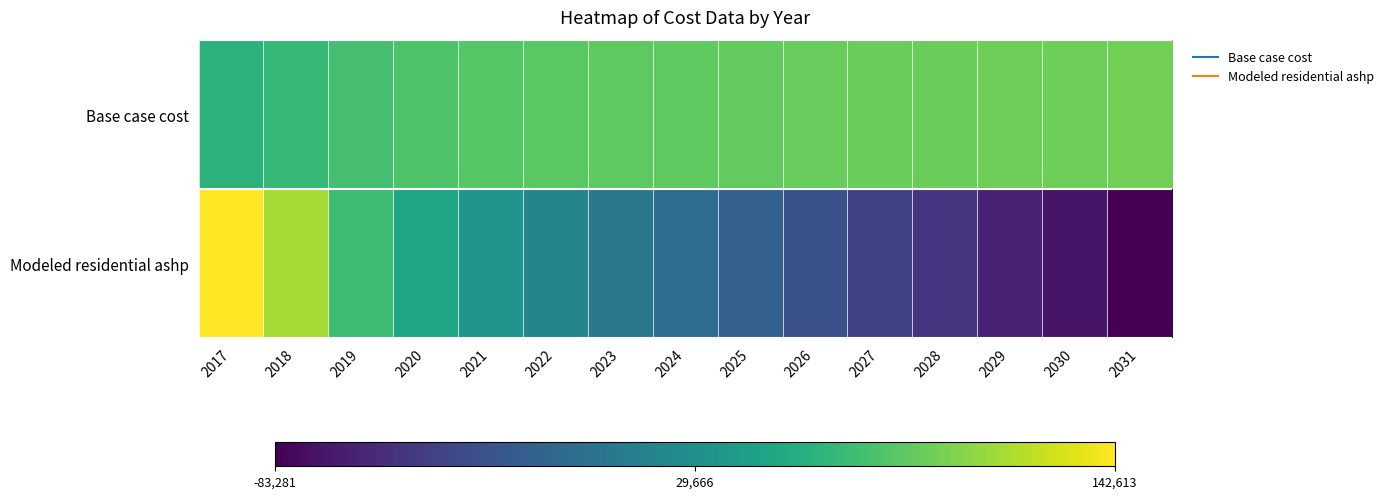

What is the difference between the highest and lowest values at 2024?

89982.3